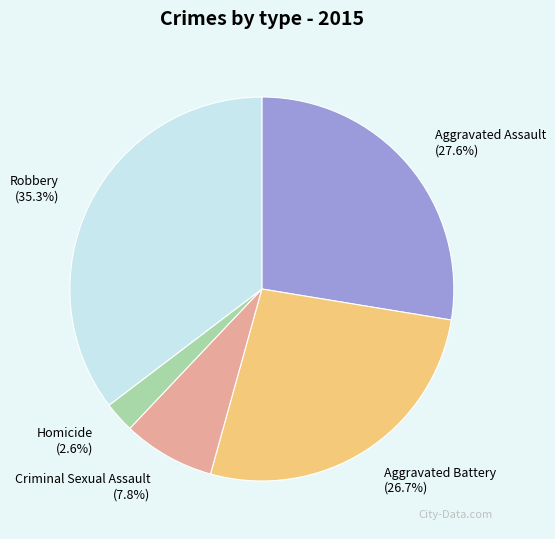

What percentage is the Aggravated Battery slice, to the nearest percent?

27%